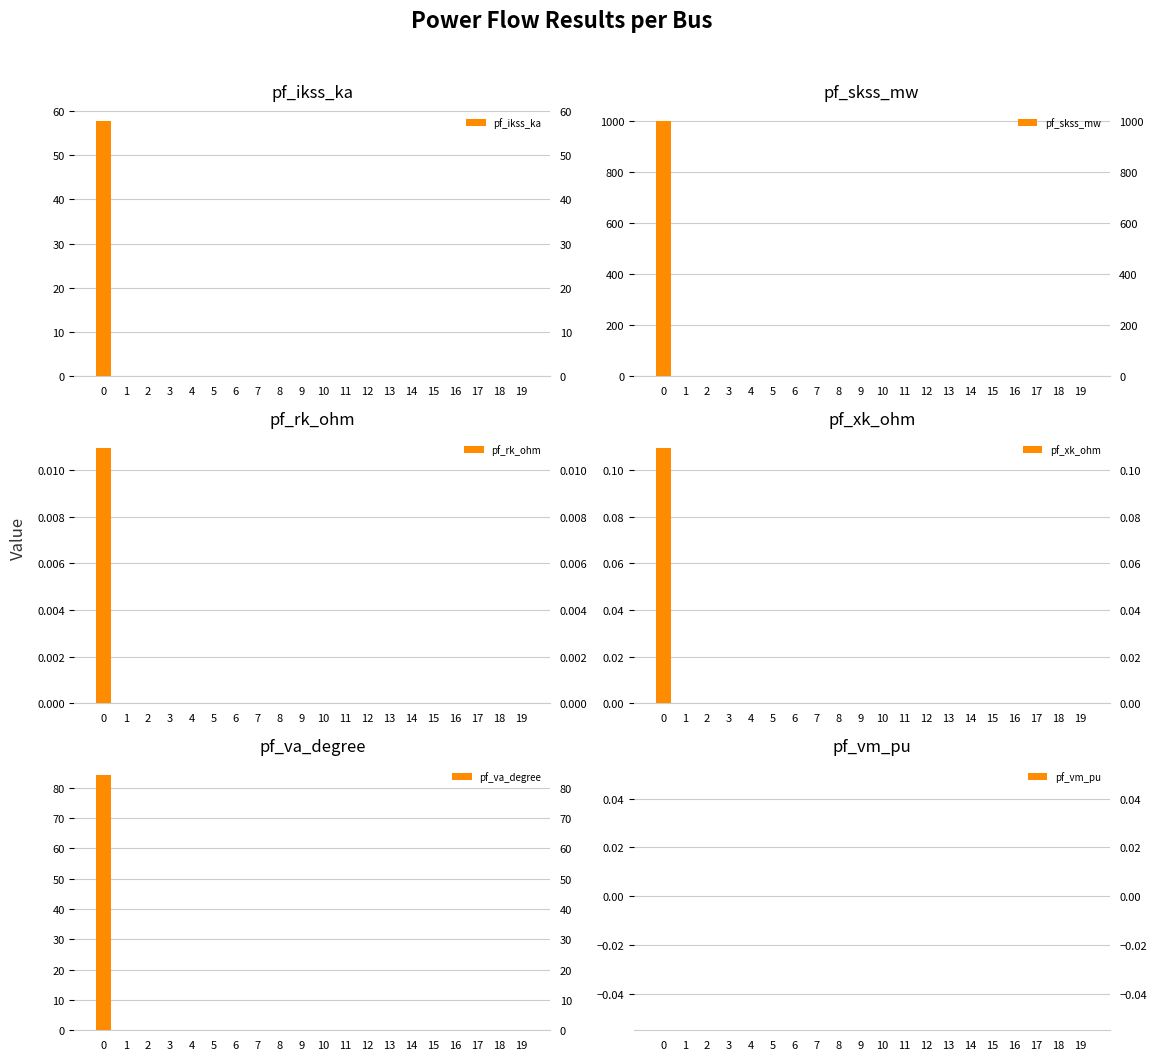

Rank the series at 8 from lowest to highest value.

pf_ikss_ka, pf_skss_mw, pf_rk_ohm, pf_xk_ohm, pf_va_degree, pf_vm_pu